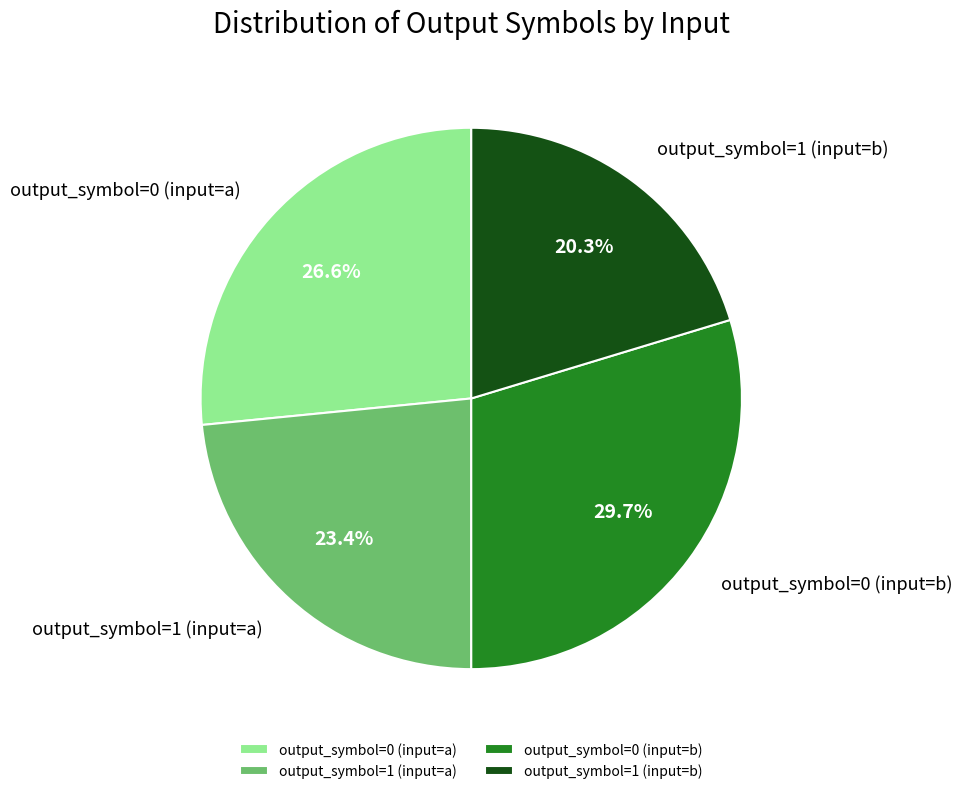

What is the smallest slice in the pie chart?

output_symbol=1 (input=b)